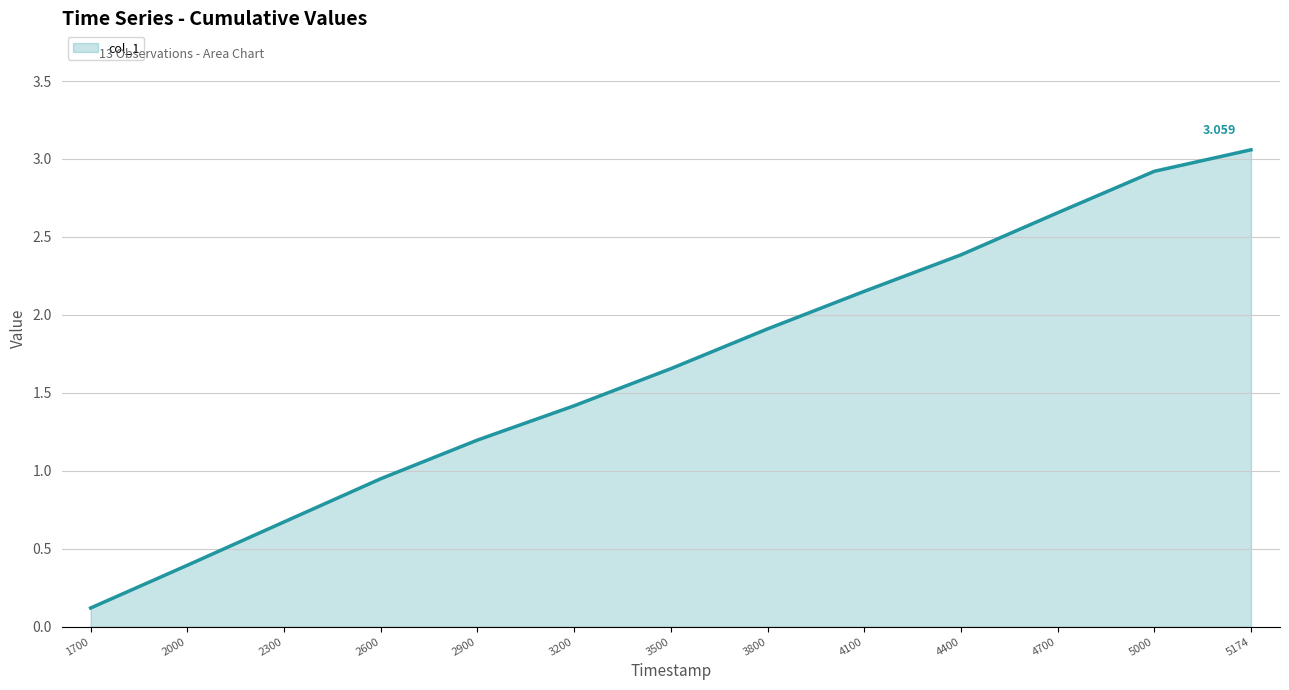

List the labels in order of value, largest first.

5174, 5000, 4700, 4400, 4100, 3800, 3500, 3200, 2900, 2600, 2300, 2000, 1700